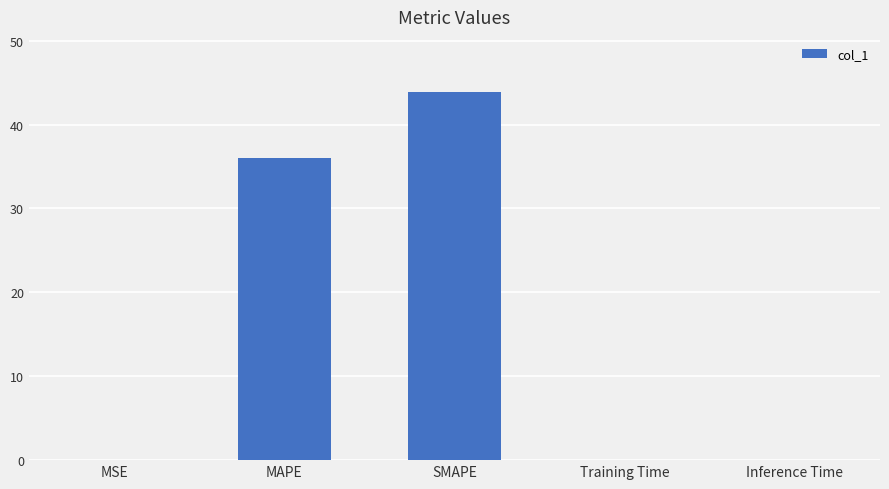

True or false: the data shows 64.2 at MAPE.

False